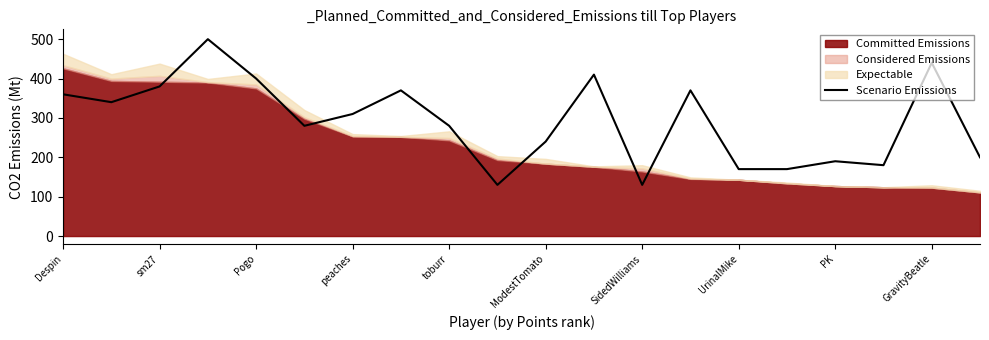

What is the lowest value of the Scenario Emissions series?

130